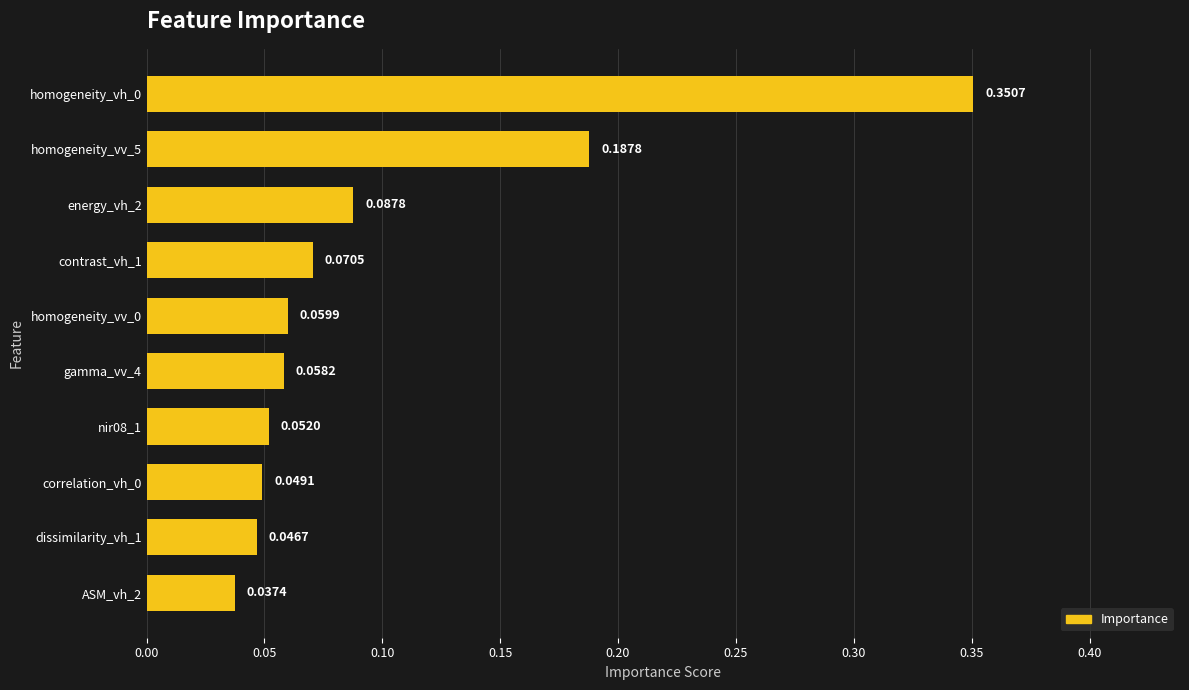

Which has a higher value, gamma_vv_4 or correlation_vh_0?

gamma_vv_4